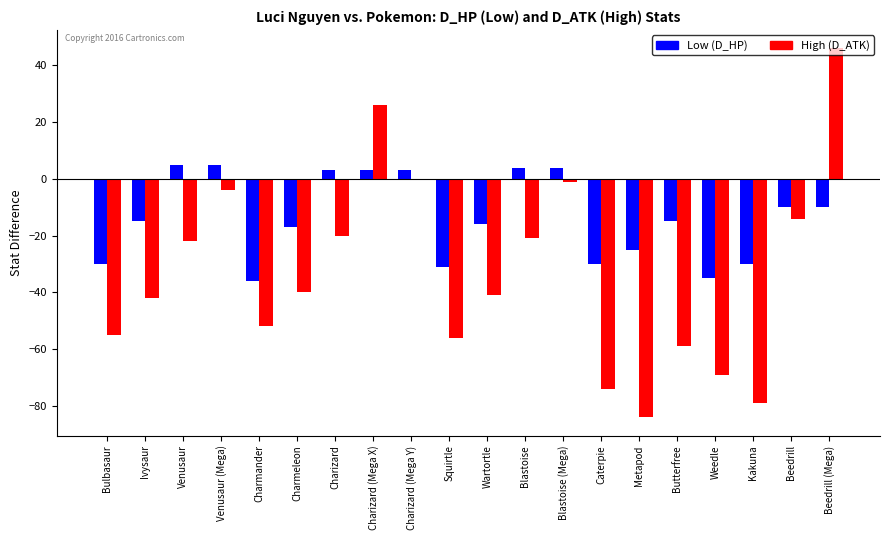

What is the maximum value shown in the chart?

46